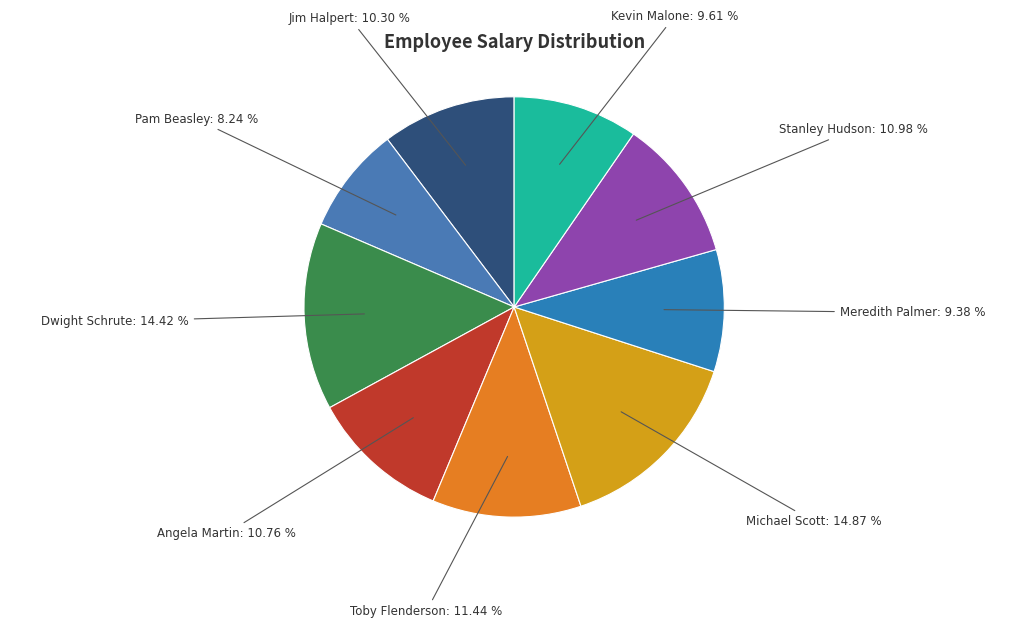

Which slice is the smallest?

Pam Beasley